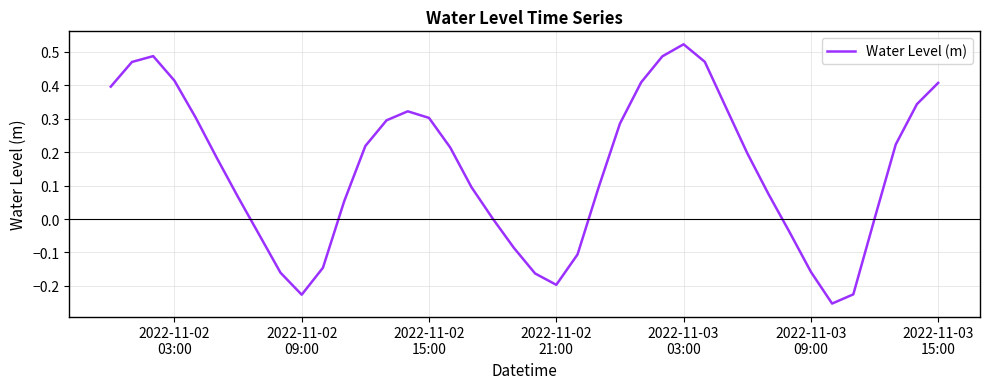

What is the difference between the maximum and minimum values?

0.8